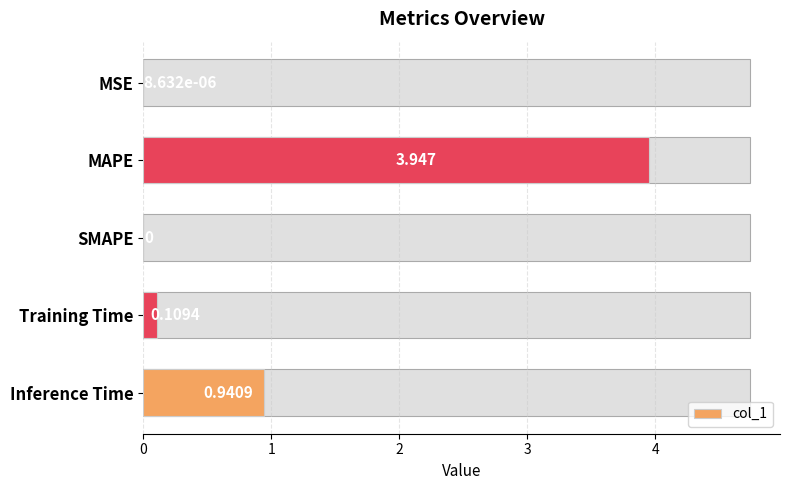

How many values are above zero?

4